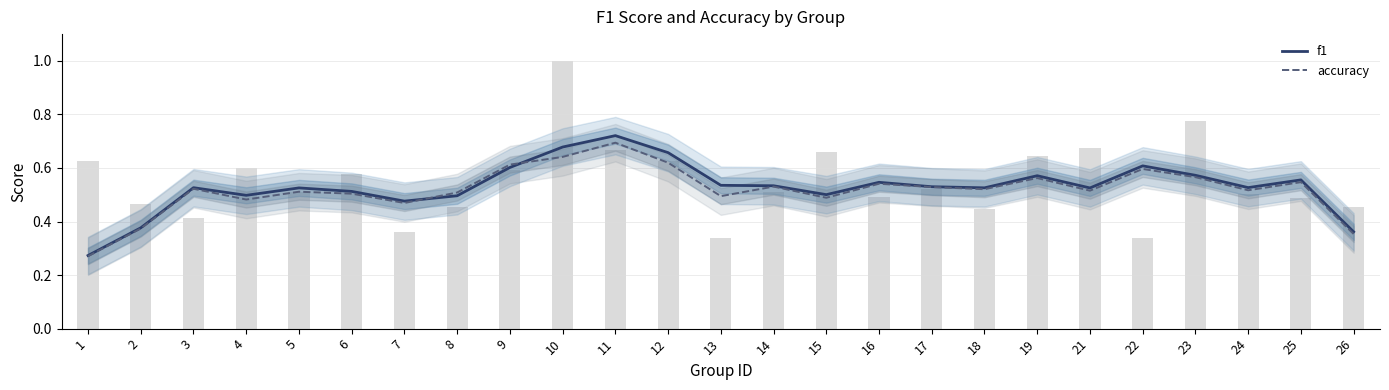

What is the total value across all series at 1?

0.5